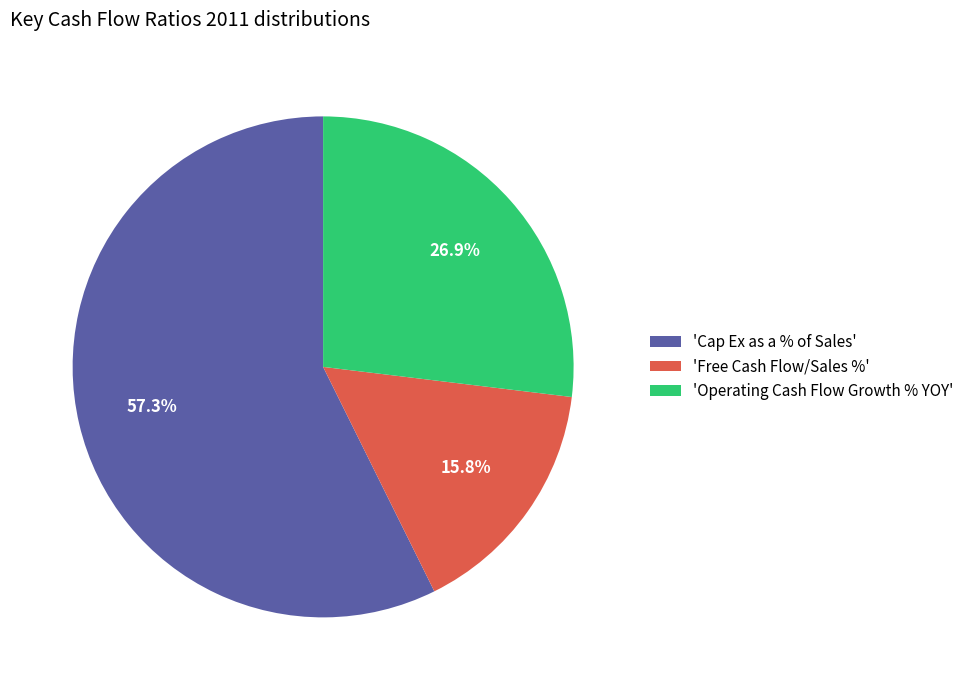

Is the sum of 'Cap Ex as a % of Sales' and 'Free Cash Flow/Sales %' greater than half?

Yes